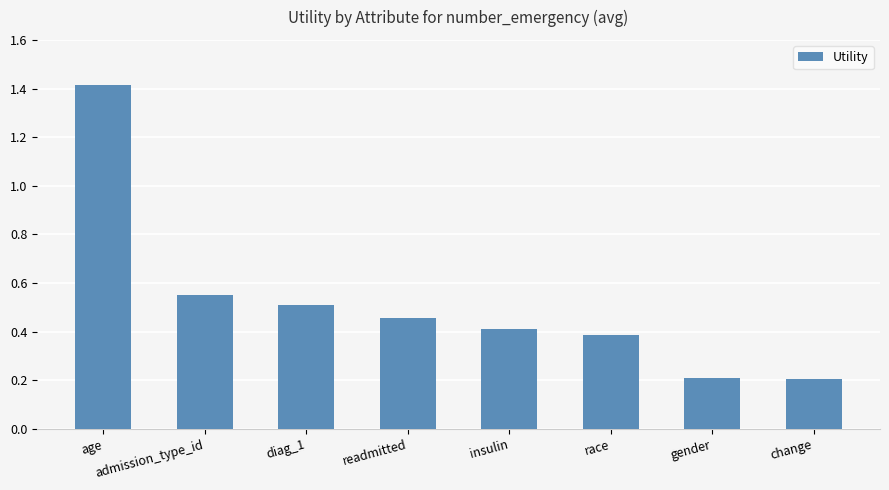

Read the value at change.

0.2